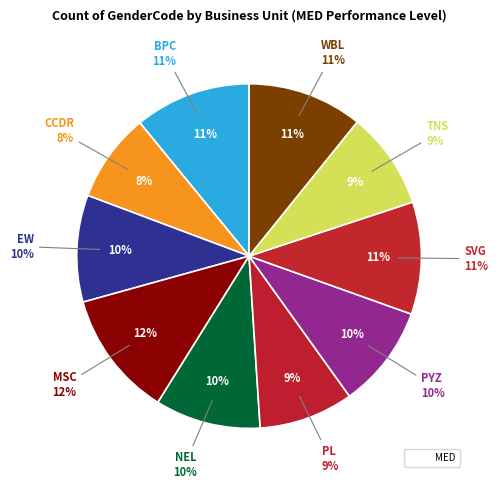

True or false: EW accounts for 1% of the total.

False